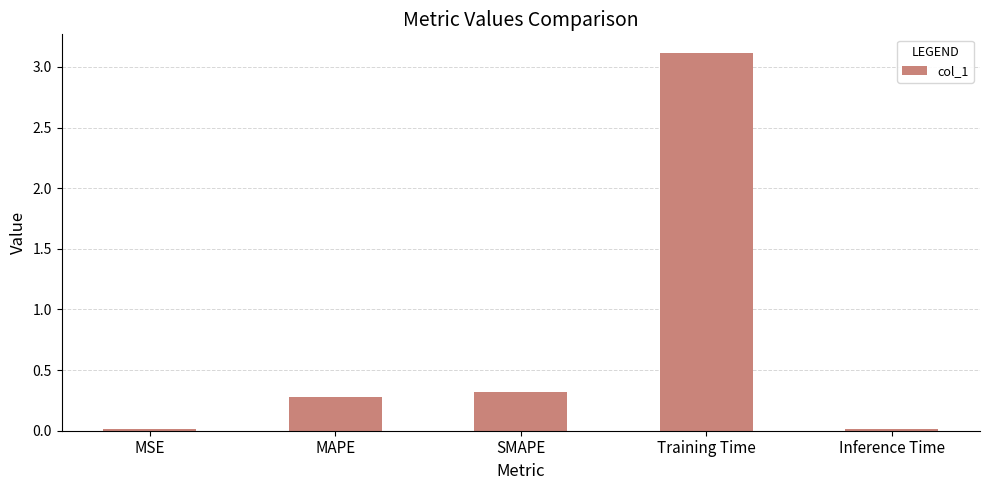

What is the maximum value shown in the chart?

3.1